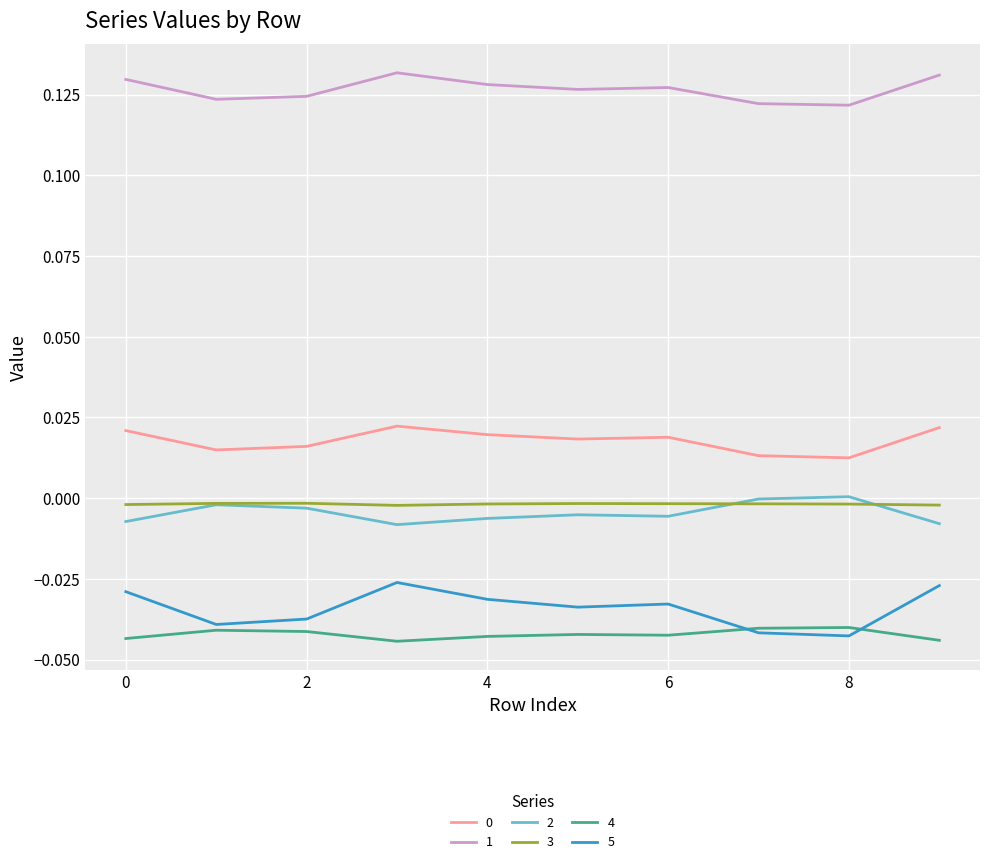

True or false: 0 and 2 intersect in this chart.

False